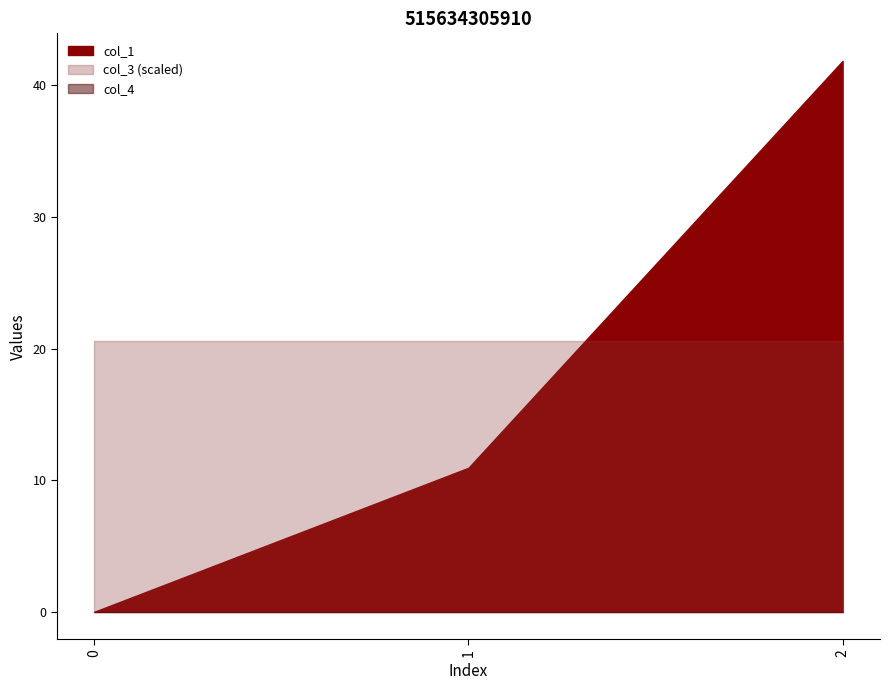

Reading left to right, what are all the values shown in this chart?

col_1: 0.0	10.9	41.9
col_3: 4112.0	4112.0	4112.0
col_4: 0.0	0.0	0.0